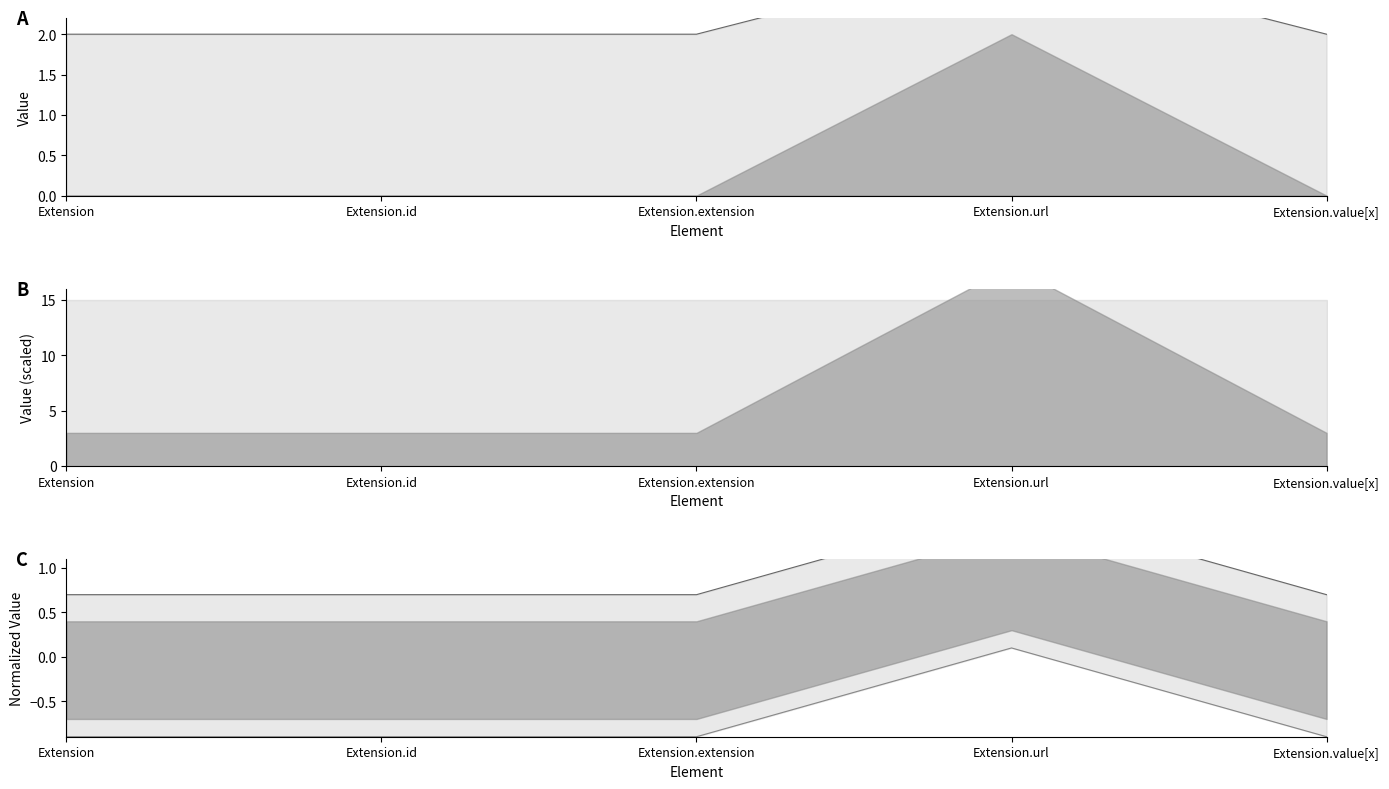

True or false: Base Min and Min intersect in this chart.

False